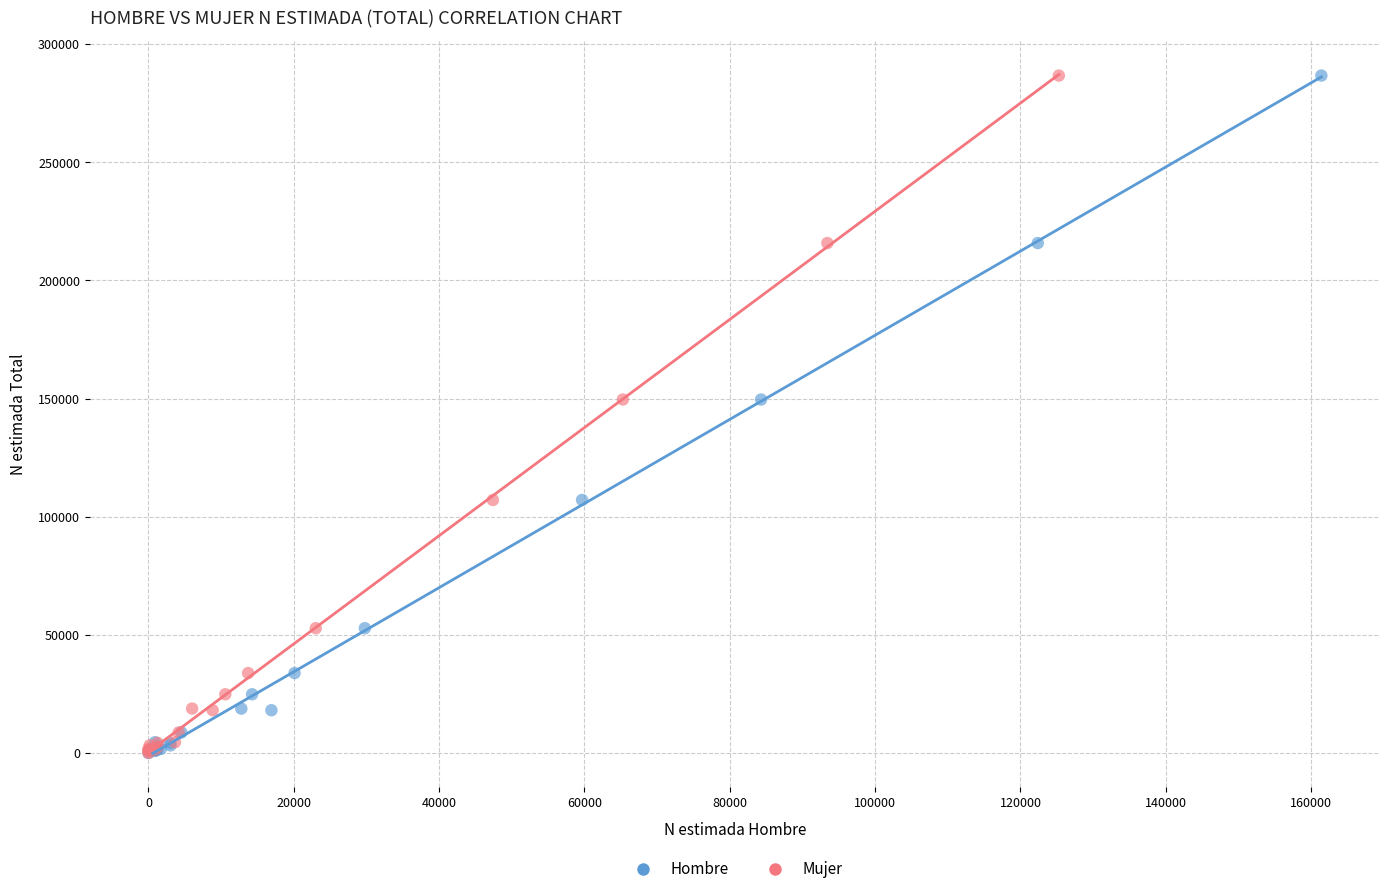

What are all the series names shown in the legend?

Hombre, Mujer